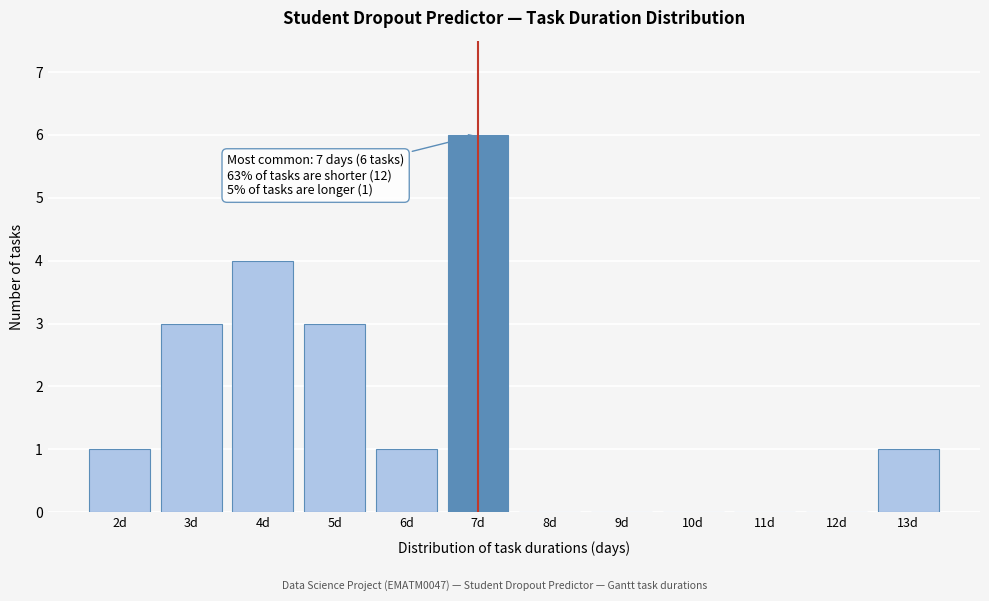

Over which range of the x-axis is the bar tallest?

6.5 to 7.5